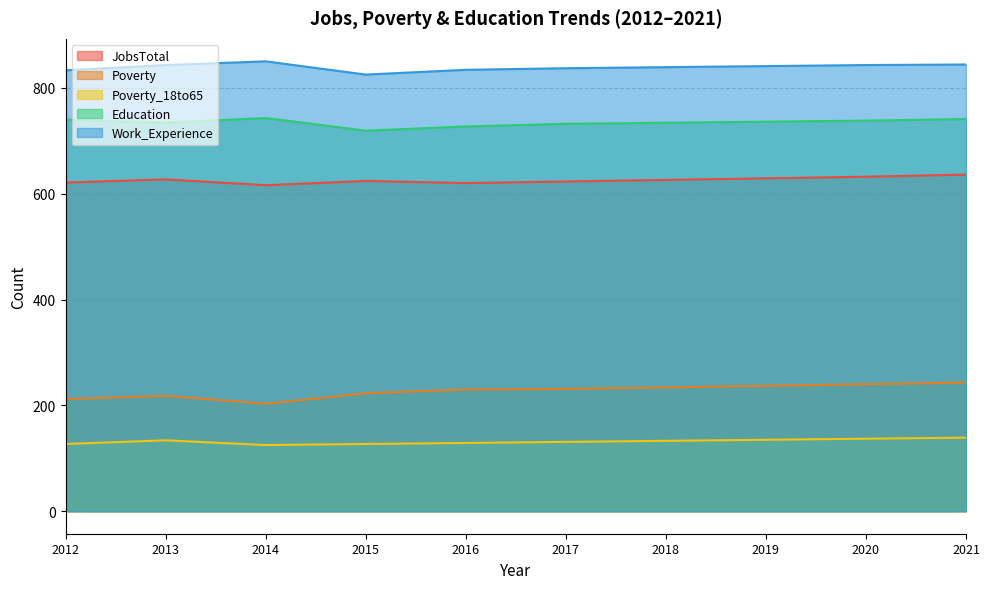

What are all the series names shown in the legend?

JobsTotal, Poverty, Poverty_18to65, Education, Work_Experience